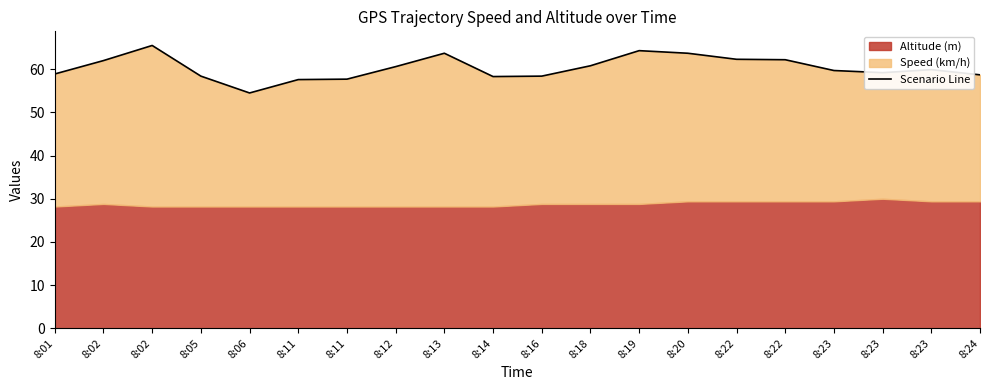

How many values exceed 59?

12